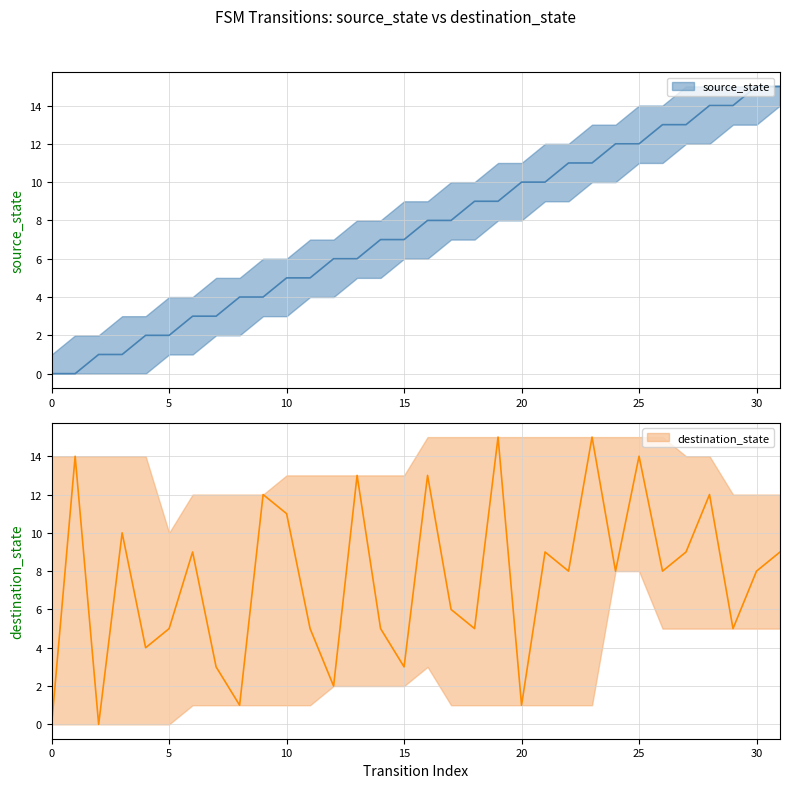

How many interior local valleys does the destination_state series have?

11